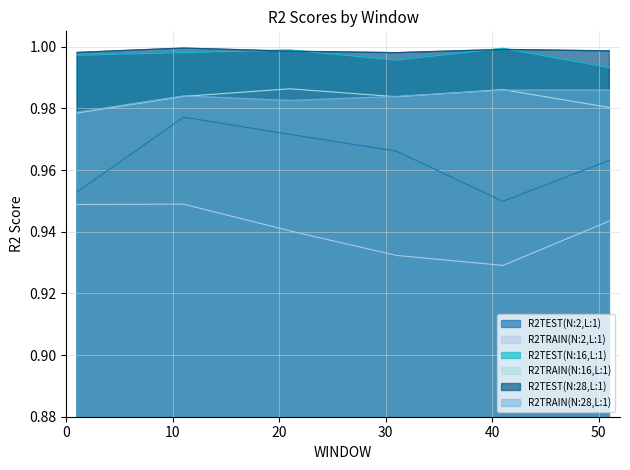

True or false: R2TEST(N:16,L:1) and R2TRAIN(N:28,L:1) intersect in this chart.

False